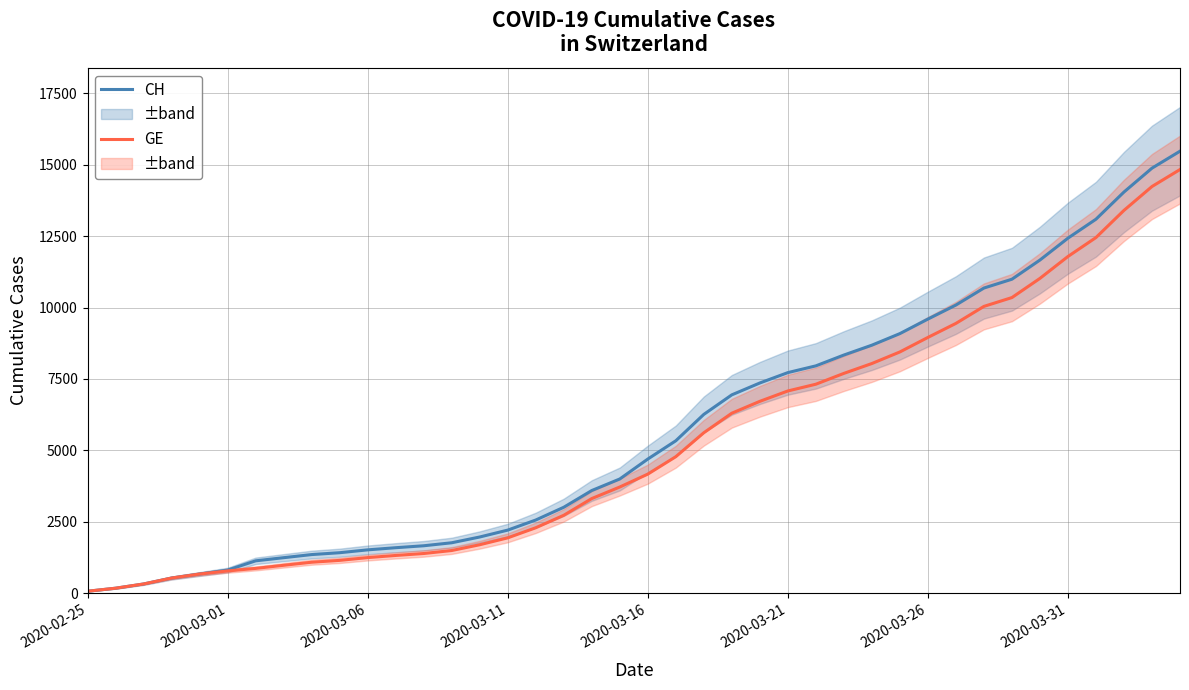

Reading left to right, what are all the values shown in this chart?

CH: 72	178	326	534	674	813	1136	1246	1355	1420	1520	1595	1663	1768	1970	2211	2564	3010	3596	4000	4697	5337	6260	6944	7359	7722	7958	8337	8682	9087	9595	10086	10681	10990	11661	12427	13090	14041	14876	15470
GE: 72	178	326	534	674	783	871	980	1087	1152	1249	1324	1392	1497	1699	1940	2293	2729	3315	3719	4170	4780	5618	6302	6717	7080	7316	7695	8040	8445	8953	9444	10039	10348	11019	11785	12448	13399	14234	14828